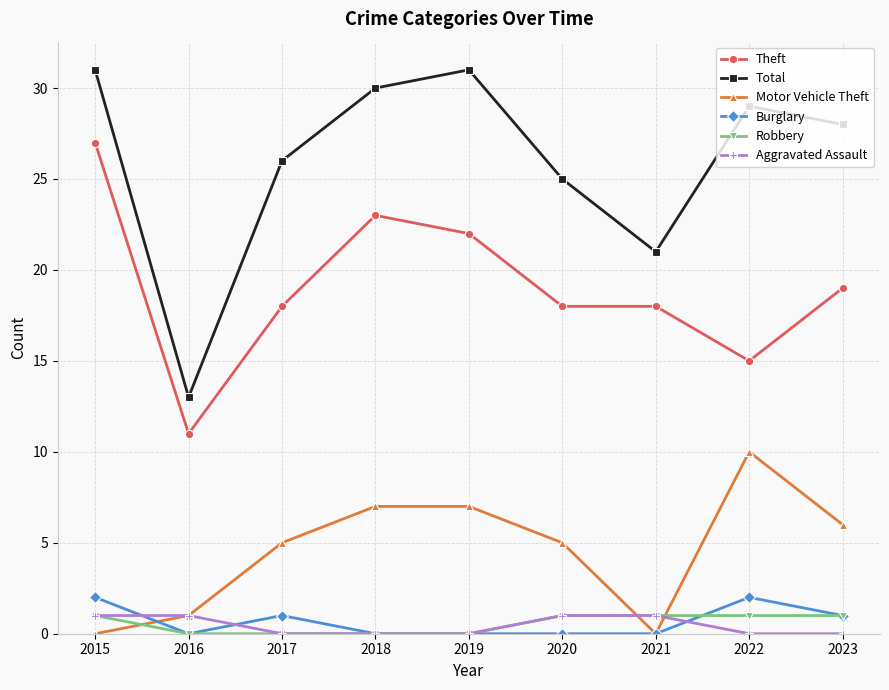

Which series changed the most between 2015 and 2021?

Total